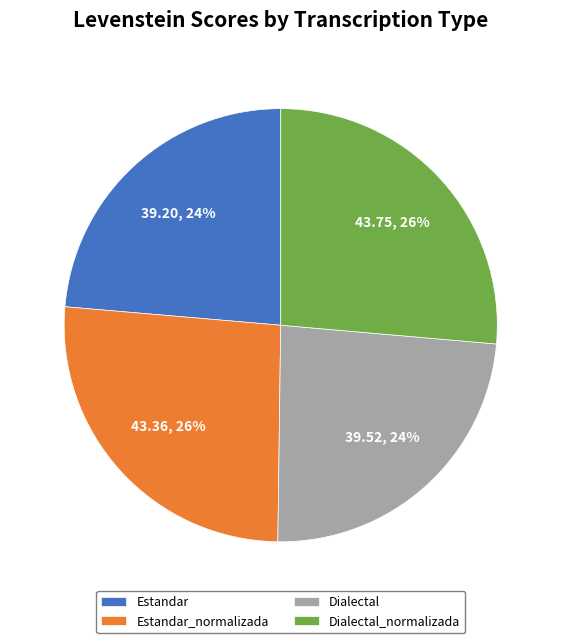

To the nearest percent, what portion does Estandar_normalizada represent?

26%